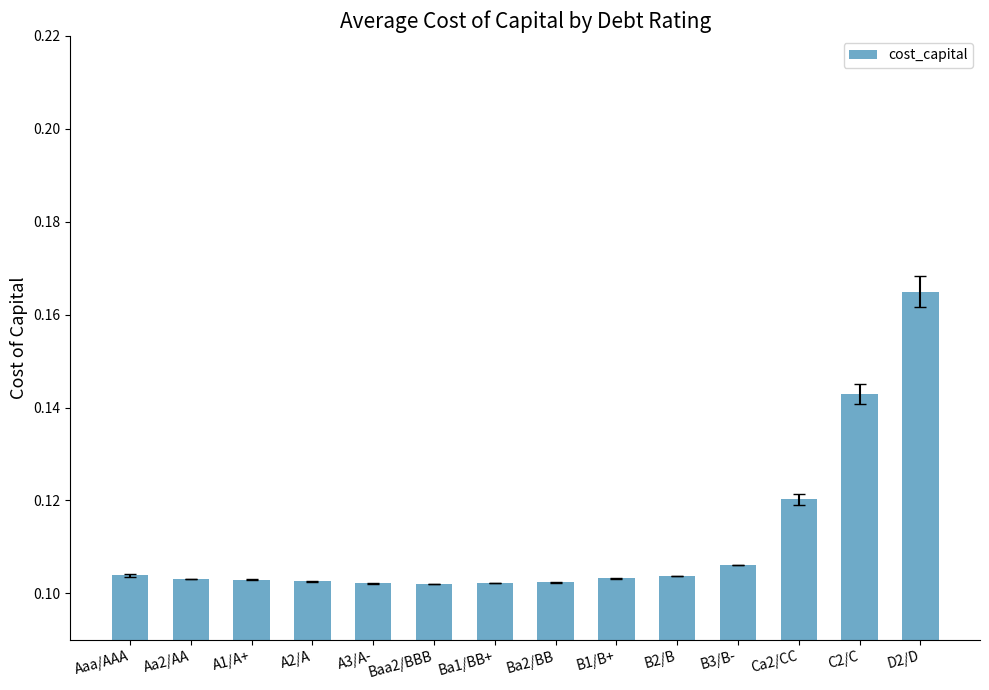

What is the change in value from A3/A- to D2/D?

+0.1